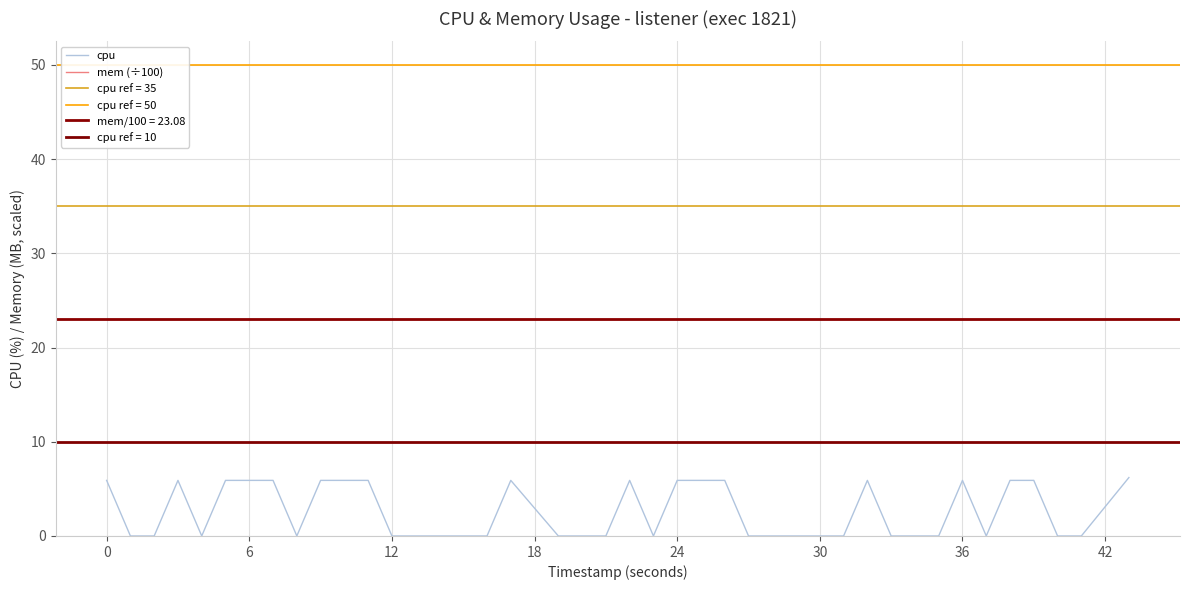

True or false: mem (÷100) and cpu cross at least once.

False